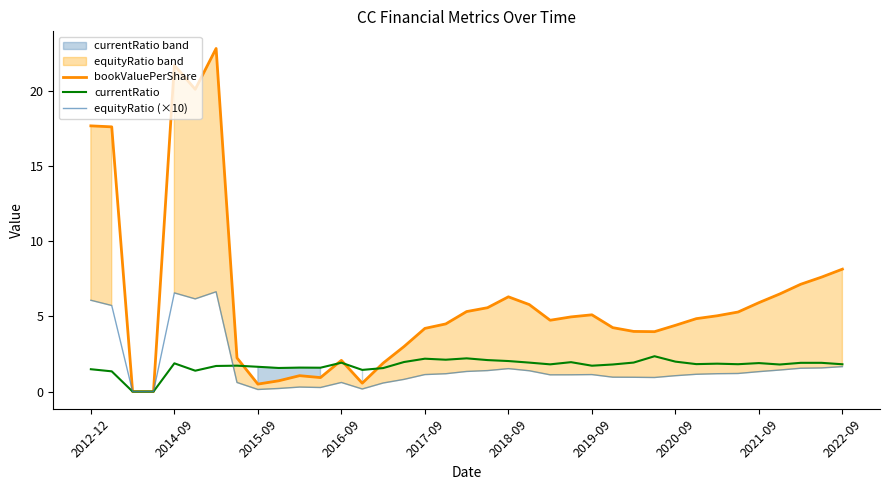

Which series has the largest total across all categories?

bookValuePerShare